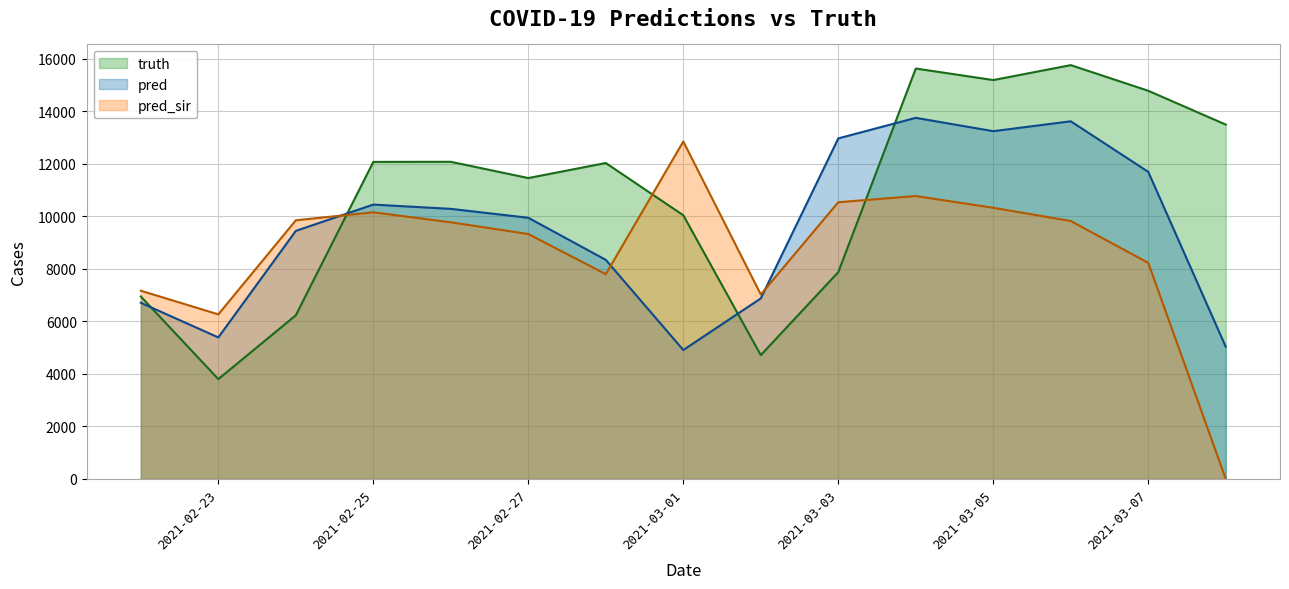

Which series has the largest total across all categories?

truth